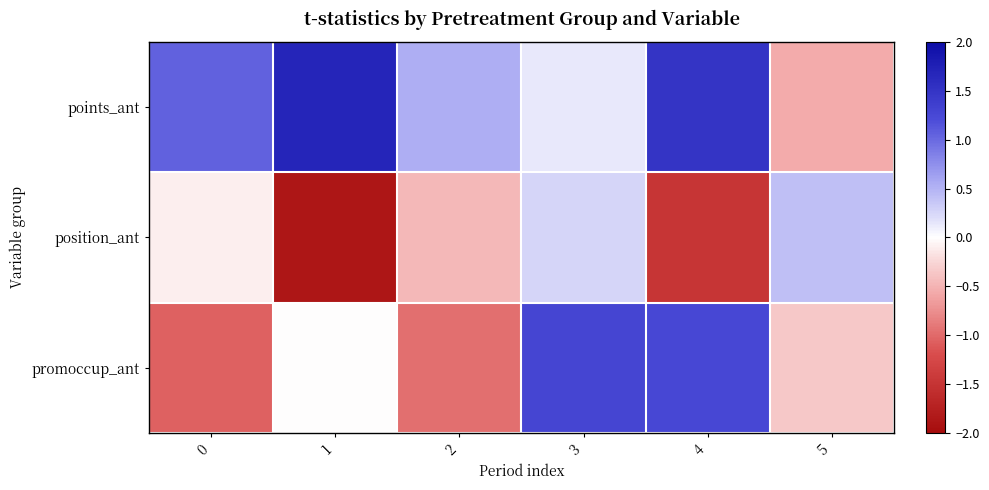

Reading left to right, what are all the values shown in this chart?

points_ant: 0=1.0	1=1.7	2=0.5	3=0.1	4=1.5	5=-0.6
position_ant: 0=-0.1	1=-1.9	2=-0.5	3=0.3	4=-1.5	5=0.4
promoccup_ant: 0=-1.1	1=-0.0	2=-1.0	3=1.3	4=1.3	5=-0.4